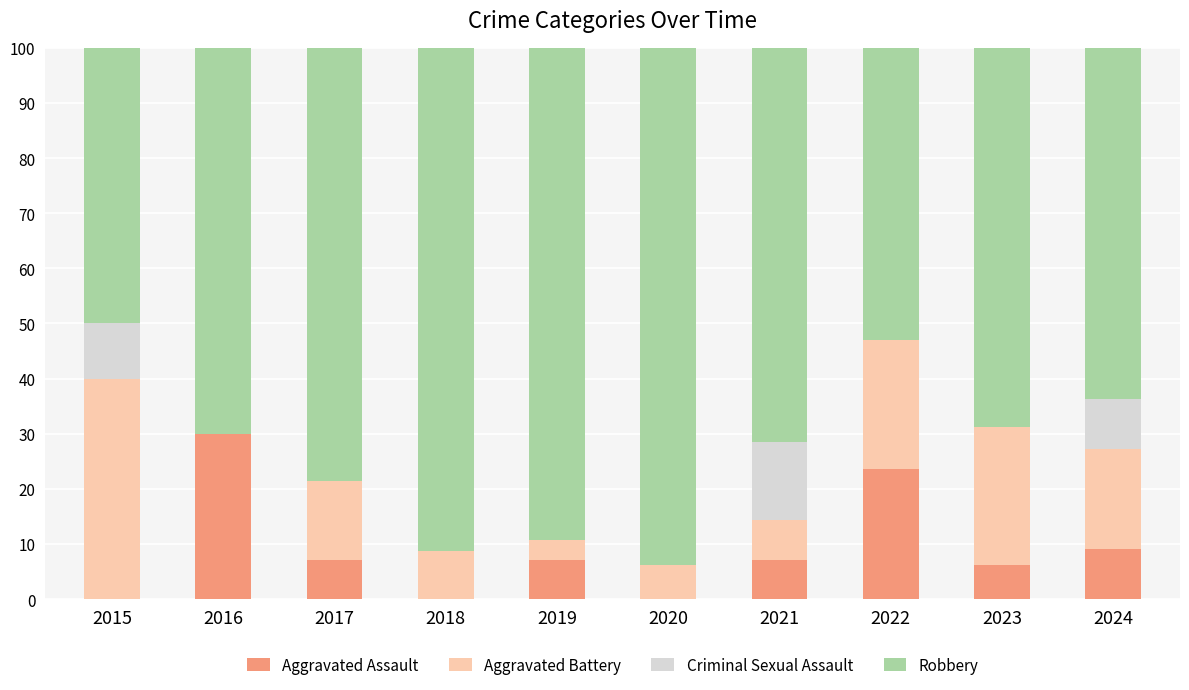

Which category has the highest value in the Aggravated Assault series?

2016